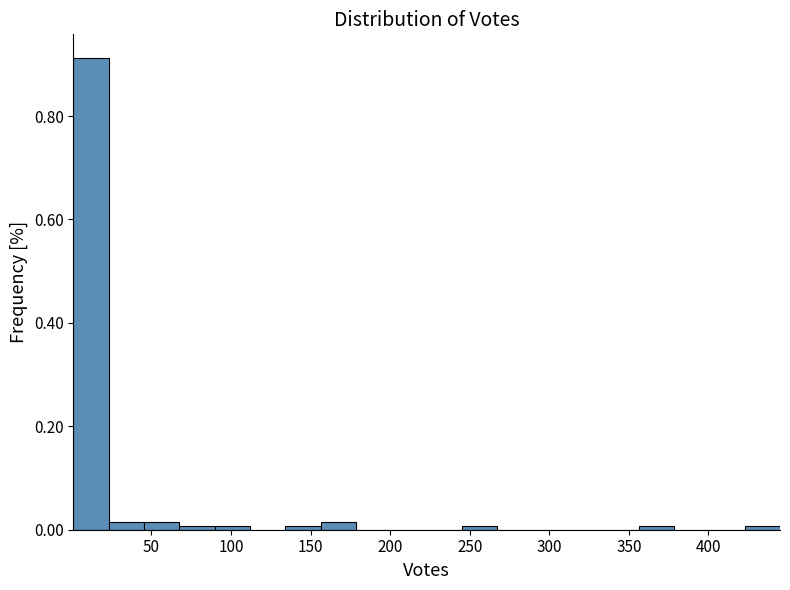

Which range on the x-axis has the tallest bar?

0 to 25